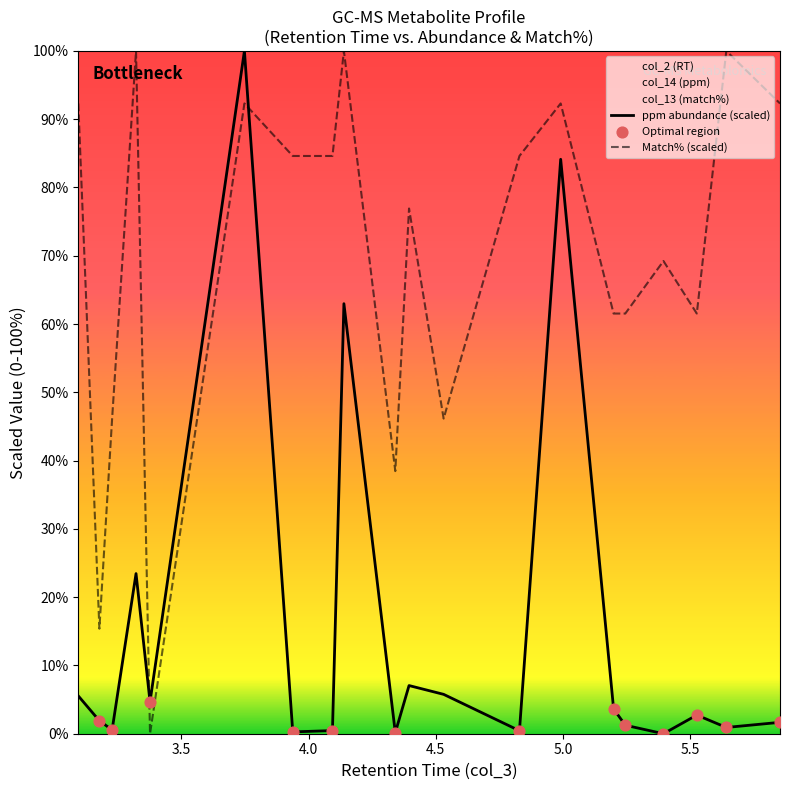

Which series has the widest spread of Y values?

col_14 (ppm)